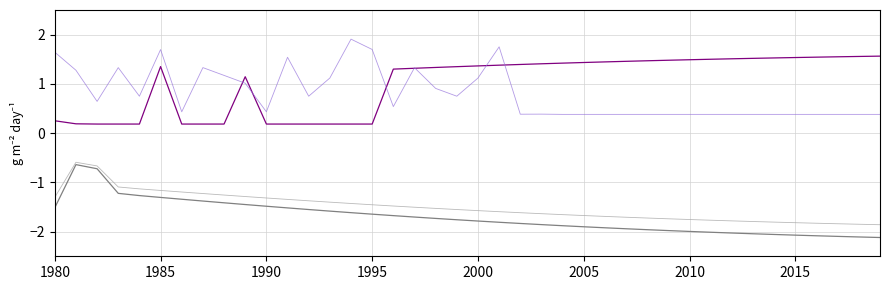

What is the smallest value displayed?

-2.1